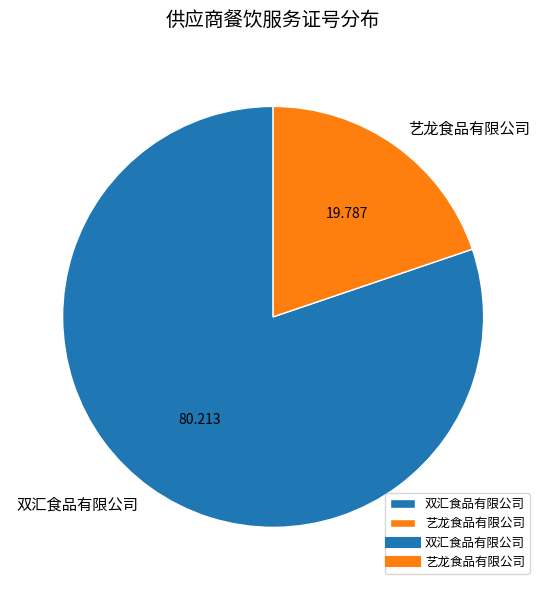

Does 双汇食品有限公司 account for over 50% of the chart?

Yes